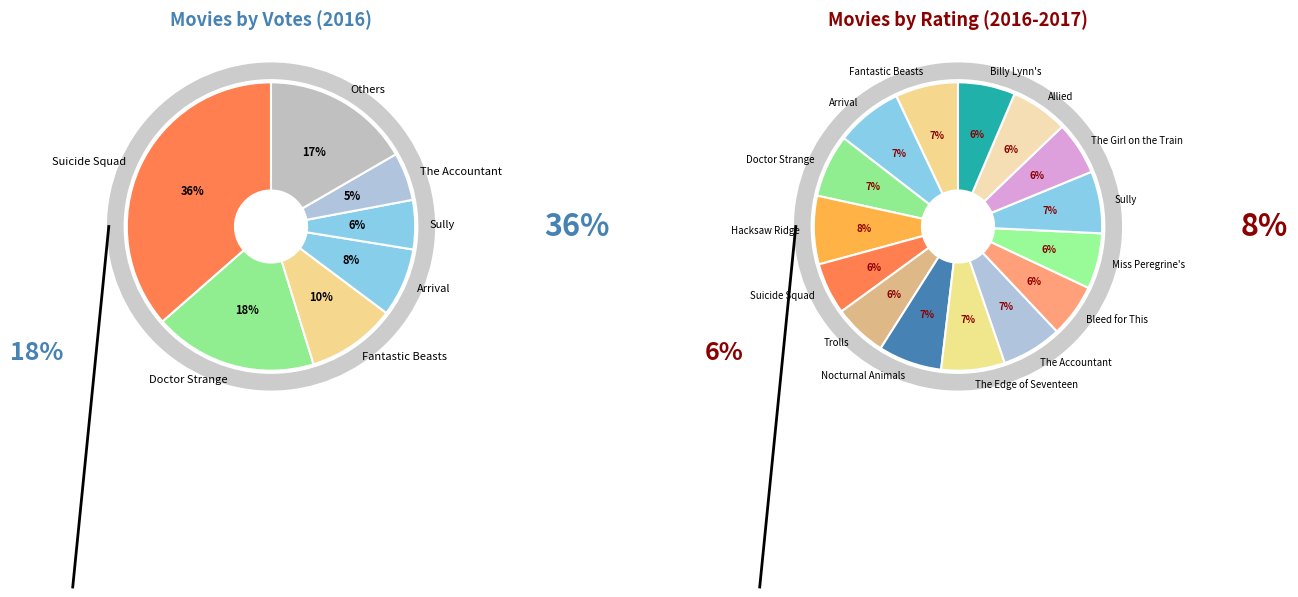

Between The Girl on the Train and Bleed for This, which is larger?

The Girl on the Train